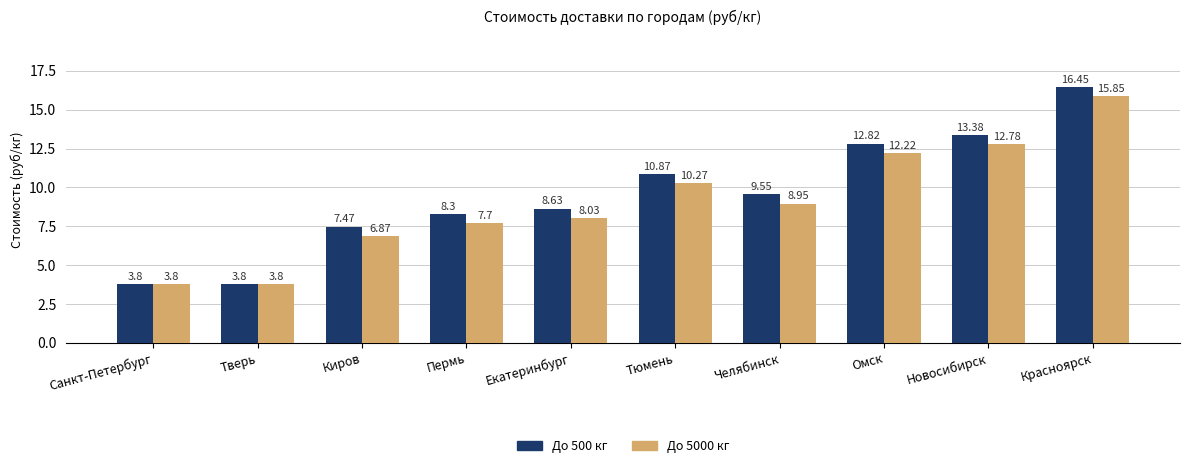

What are all the series names shown in the legend?

До 500 кг, До 5000 кг